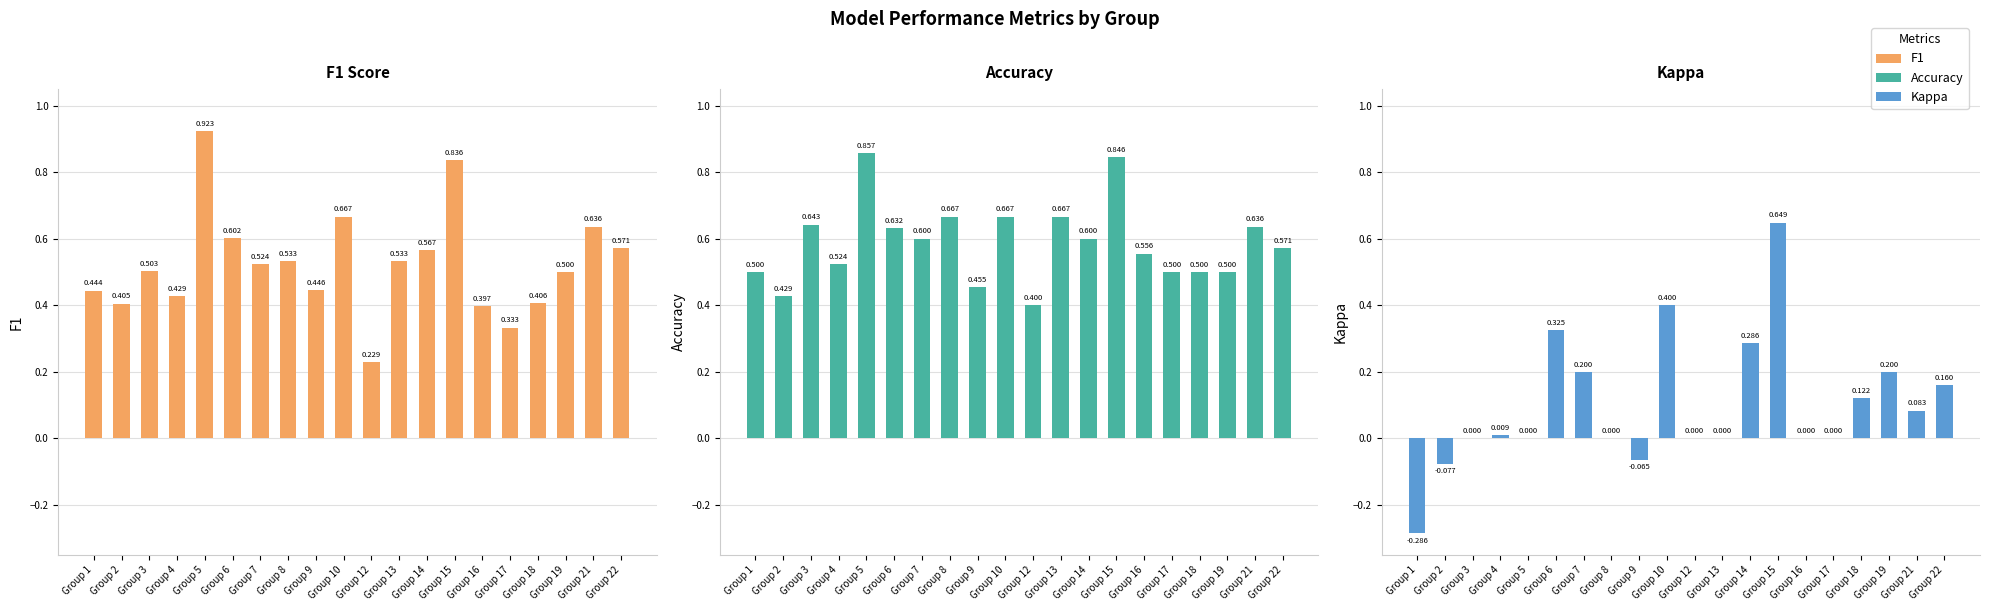

Reading left to right, transcribe all the data shown in this chart.

F1 Score: 0.4	0.4	0.5	0.4	0.9	0.6	0.5	0.5	0.4	0.7	0.2	0.5	0.6	0.8	0.4	0.3	0.4	0.5	0.6	0.6
Accuracy: 0.5	0.4	0.6	0.5	0.9	0.6	0.6	0.7	0.5	0.7	0.4	0.7	0.6	0.8	0.6	0.5	0.5	0.5	0.6	0.6
Kappa: -0.3	-0.1	0.0	0.0	0.0	0.3	0.2	0.0	-0.1	0.4	0.0	0.0	0.3	0.6	0.0	0.0	0.1	0.2	0.1	0.2